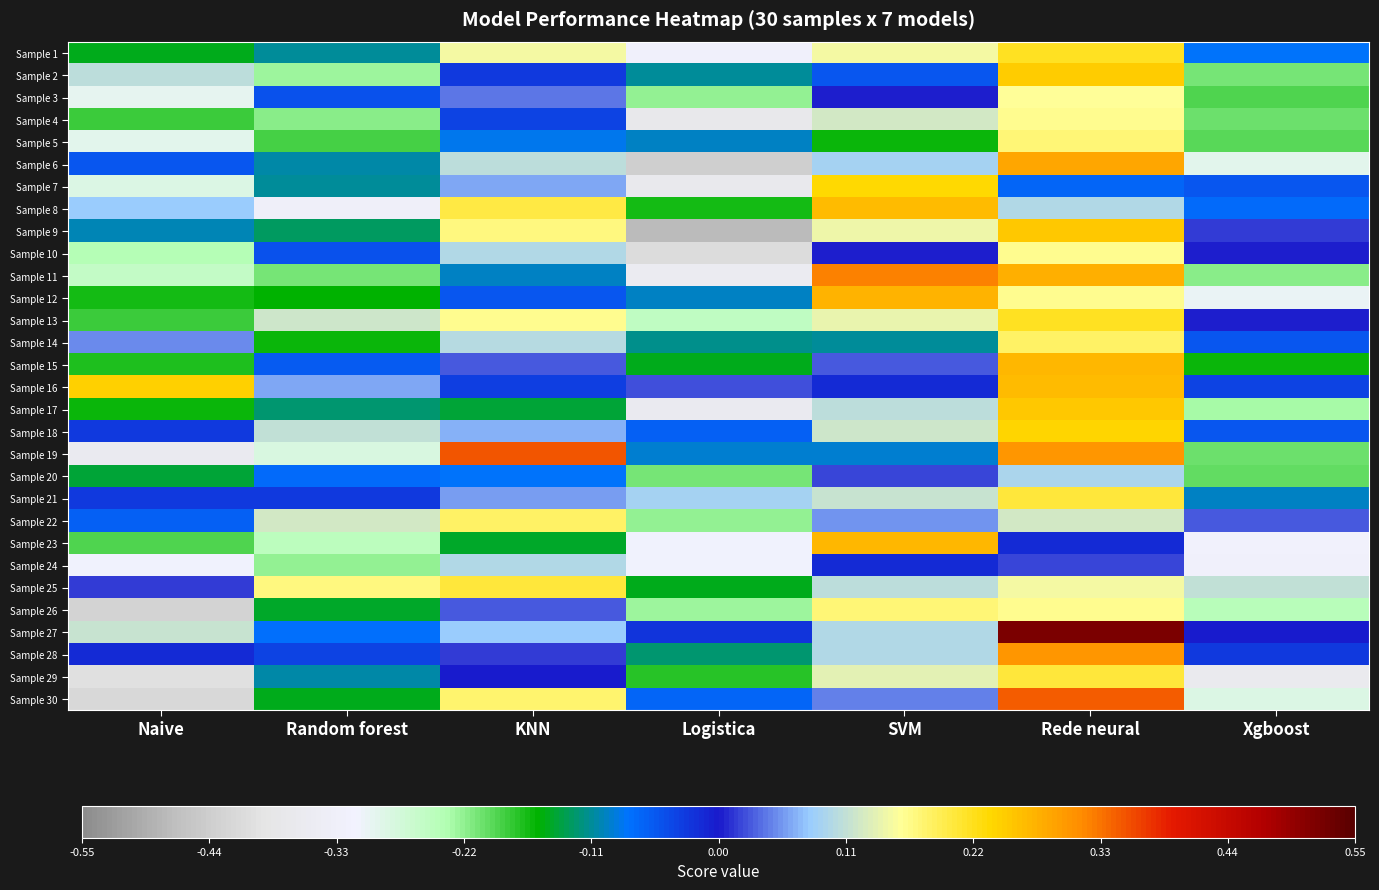

How many distinct data groups are displayed?

30